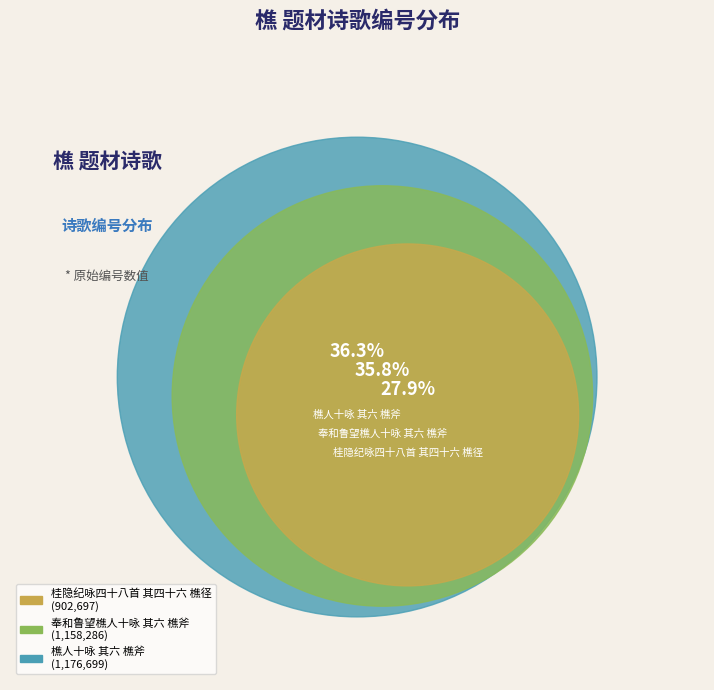

Is 奉和鲁望樵人十咏 其六 樵斧 the majority of the pie?

No